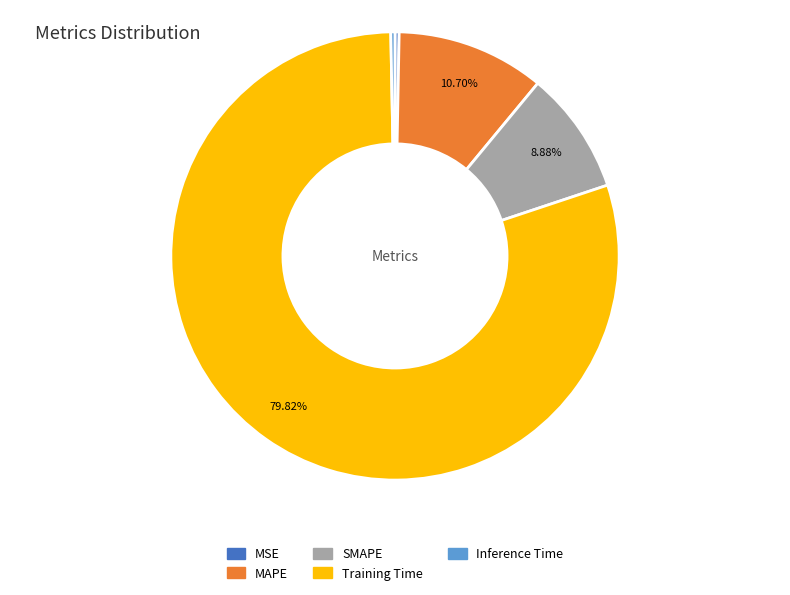

Combined, do MAPE and Training Time account for over 50%?

Yes